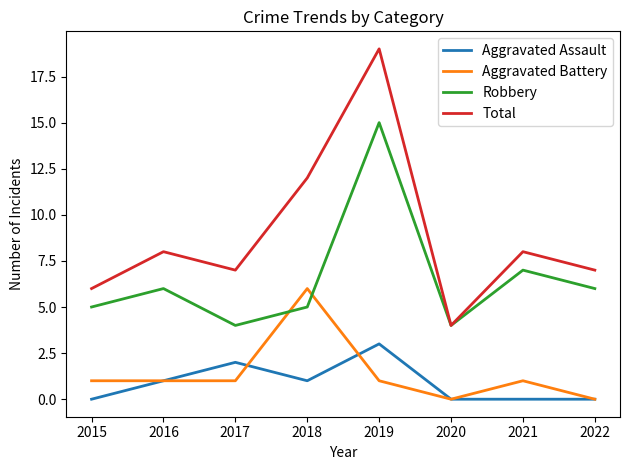

What is the difference between the Aggravated Battery values at 2020 and 2018?

6